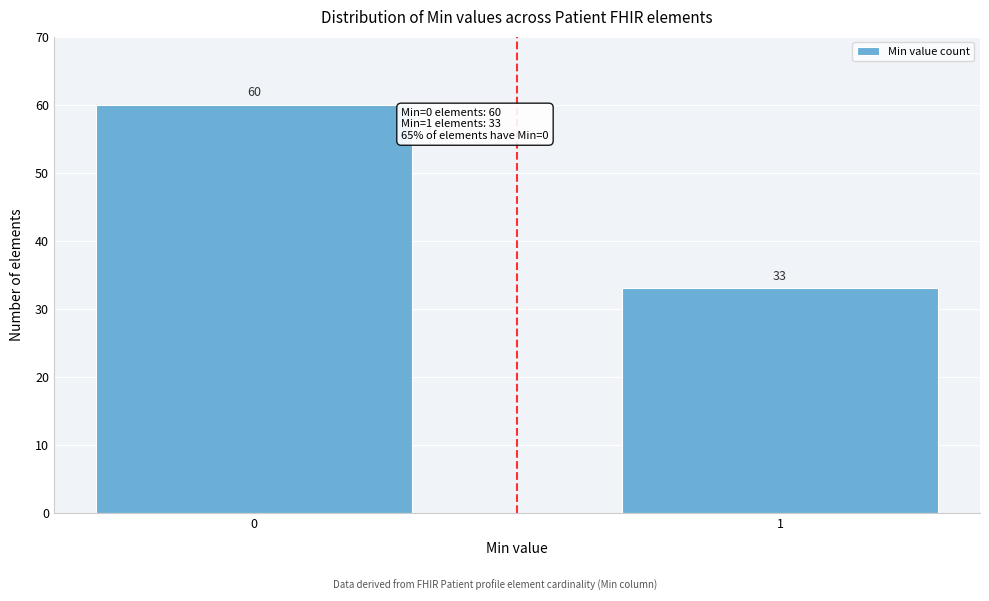

Reading left to right, what are all the values shown in this chart?

60	33